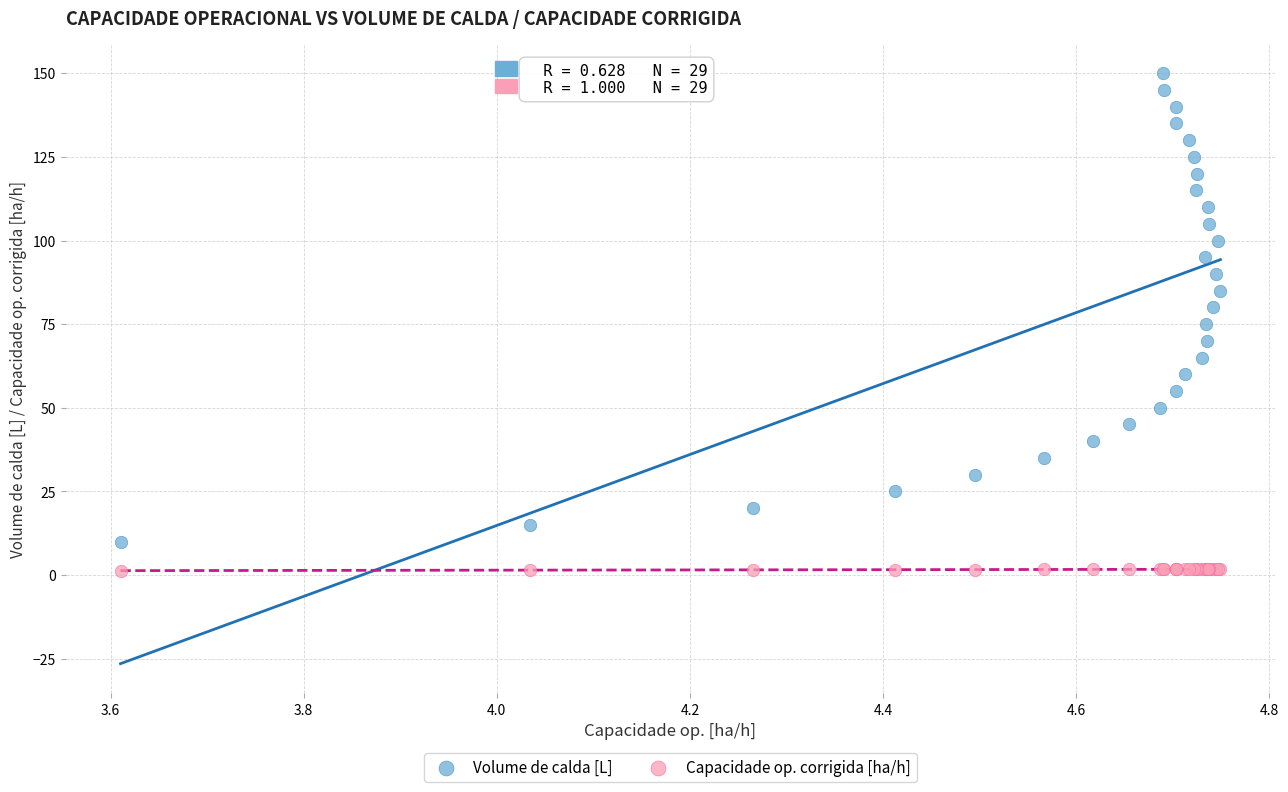

Which series reaches the maximum Y coordinate?

Volume de calda [L]